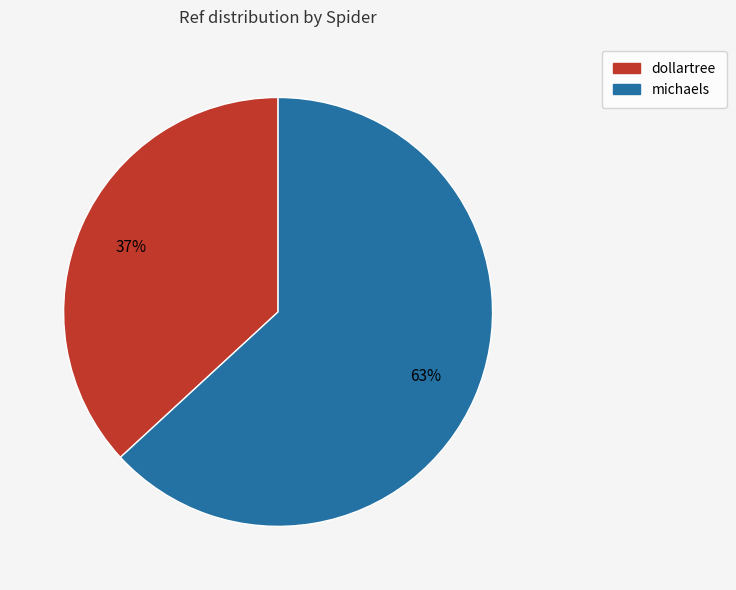

To the nearest percent, what is the average slice percentage?

50%